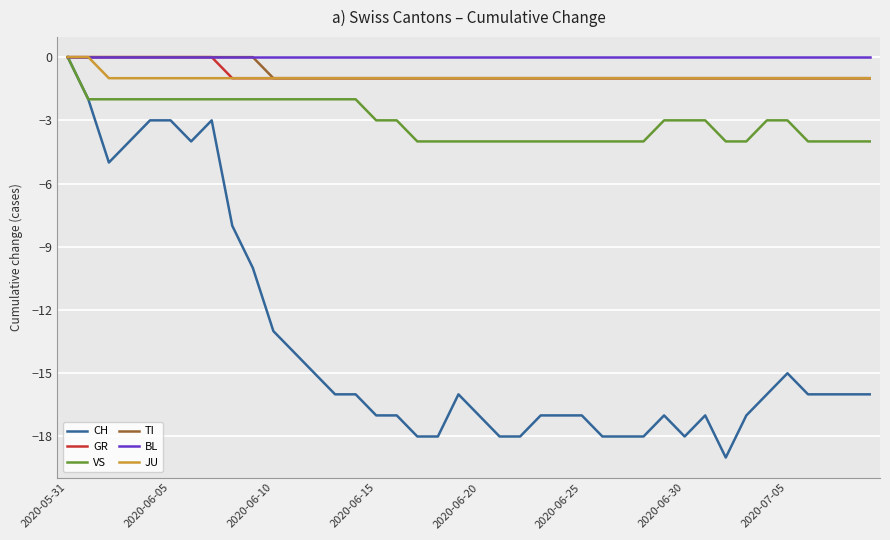

What is the smallest value displayed?

-19